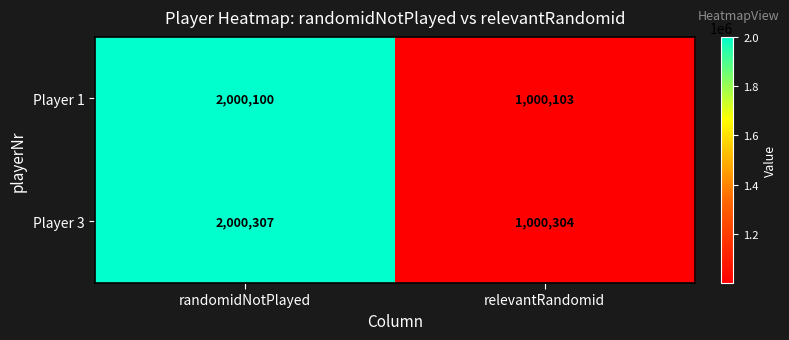

What is the minimum value for Player 1?

1000103